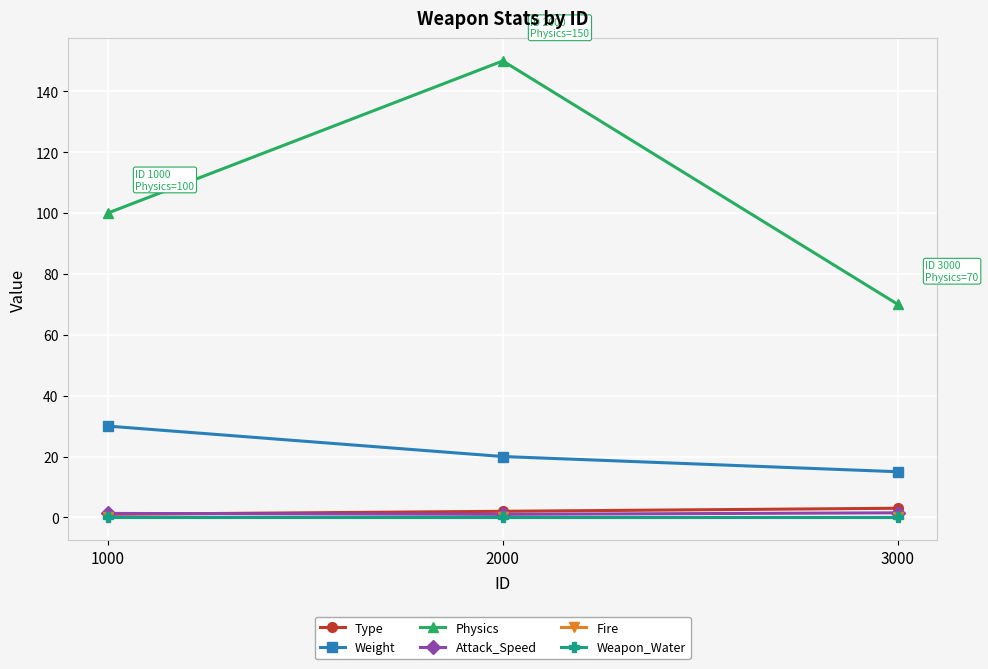

What is the value of the Type point at the 2nd from the left?

2.0